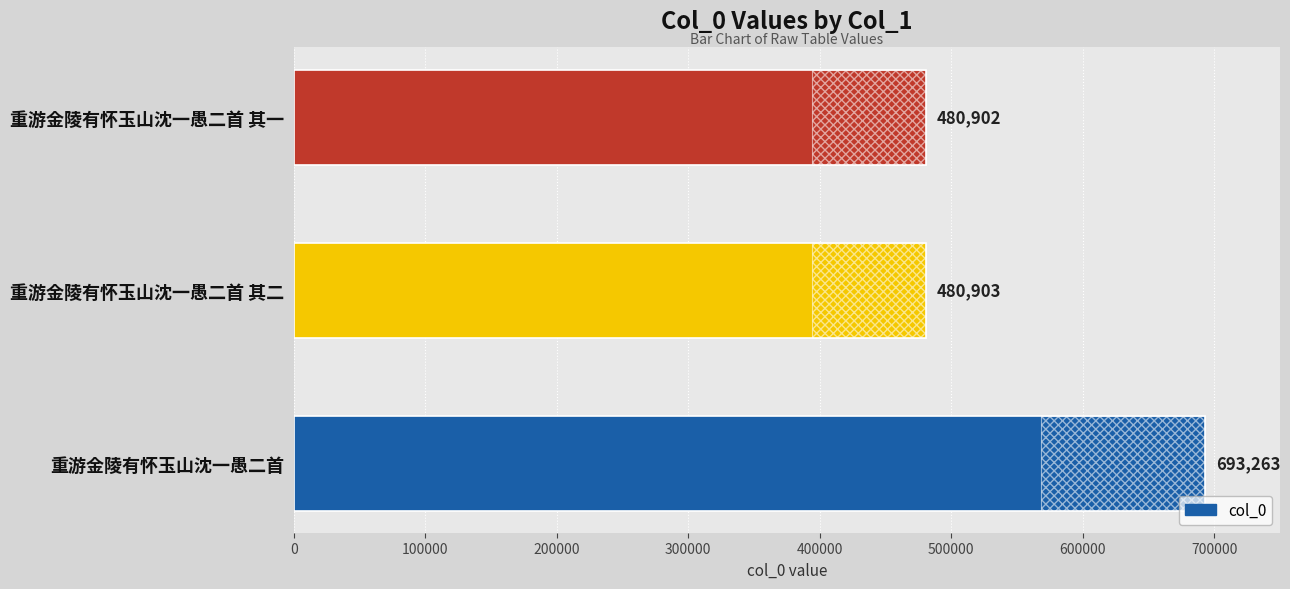

What is the change in value from 0 to 200000?

-212361